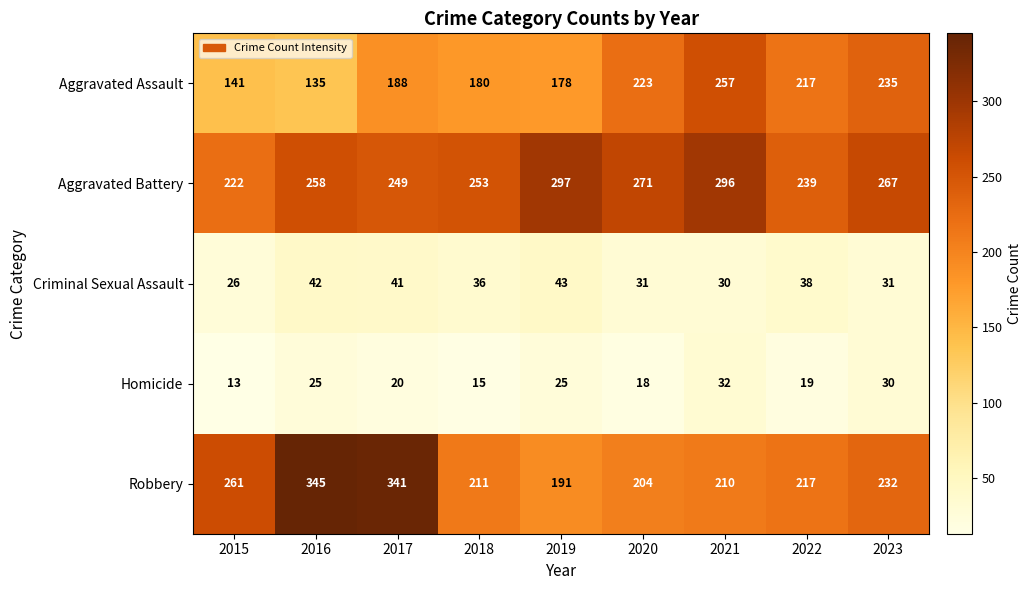

Which label corresponds to the largest value in the chart?

2016